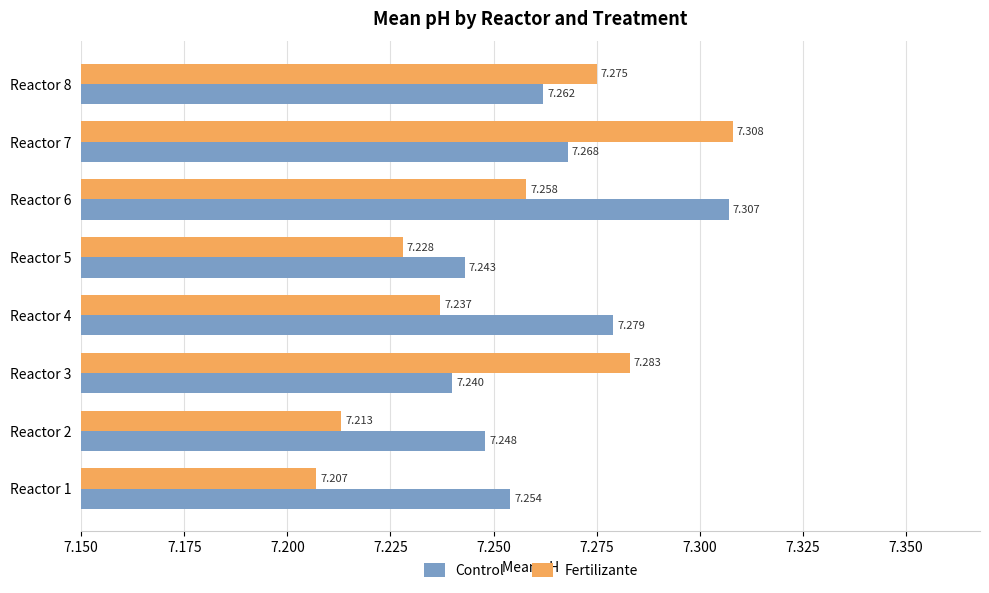

Is the value of Fertilizante at Reactor 7 greater than the value of Control at Reactor 3?

Yes